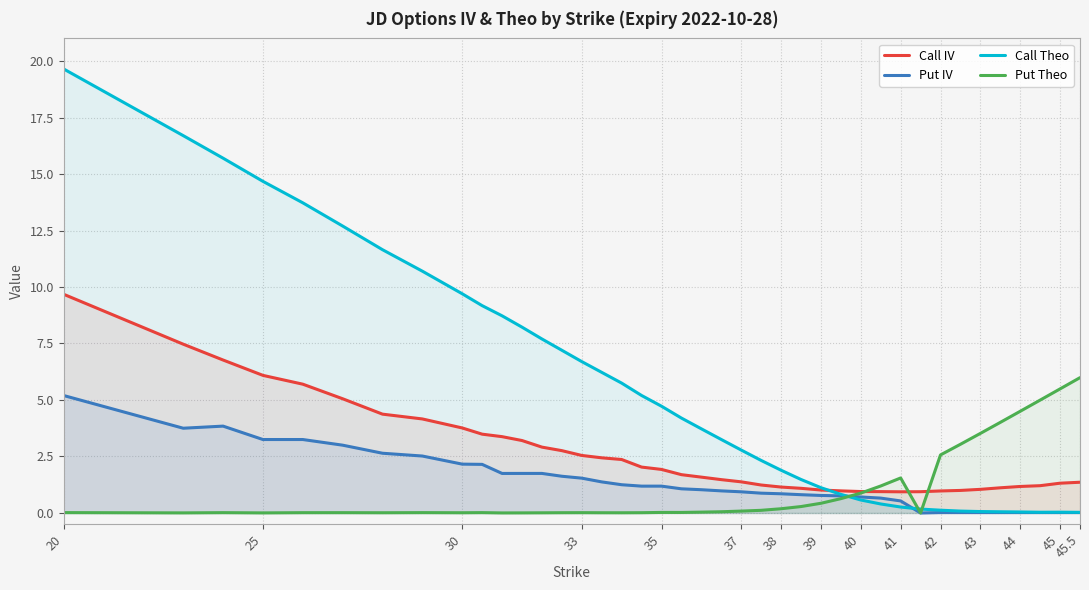

At how many categories does at least one series exceed 12?

6